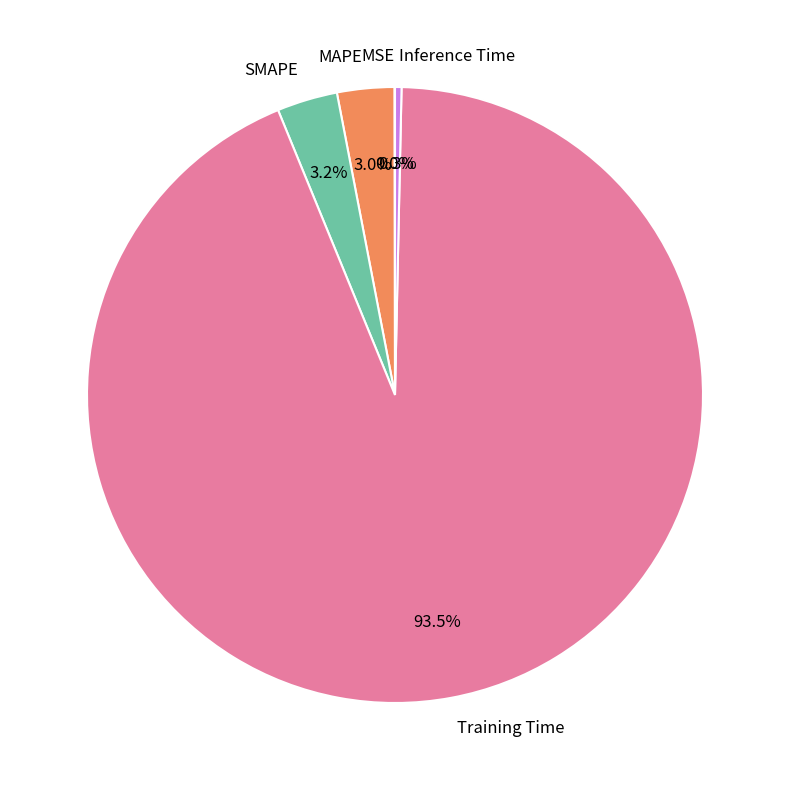

What is the largest slice in the pie chart?

Training Time